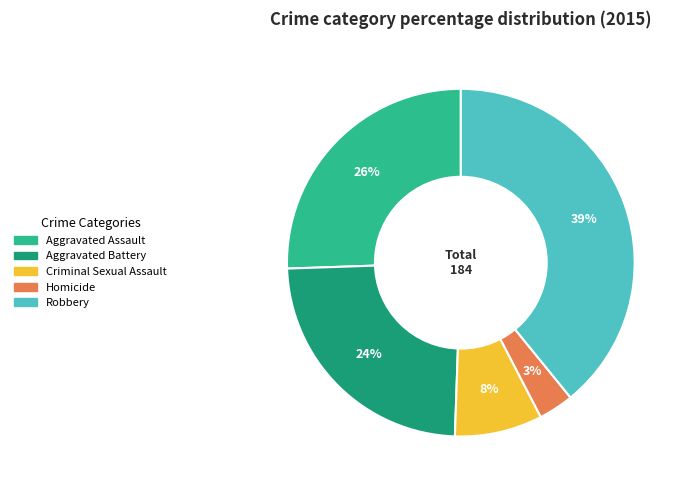

Rank the categories by value from lowest to highest.

Homicide, Criminal Sexual Assault, Aggravated Battery, Aggravated Assault, Robbery